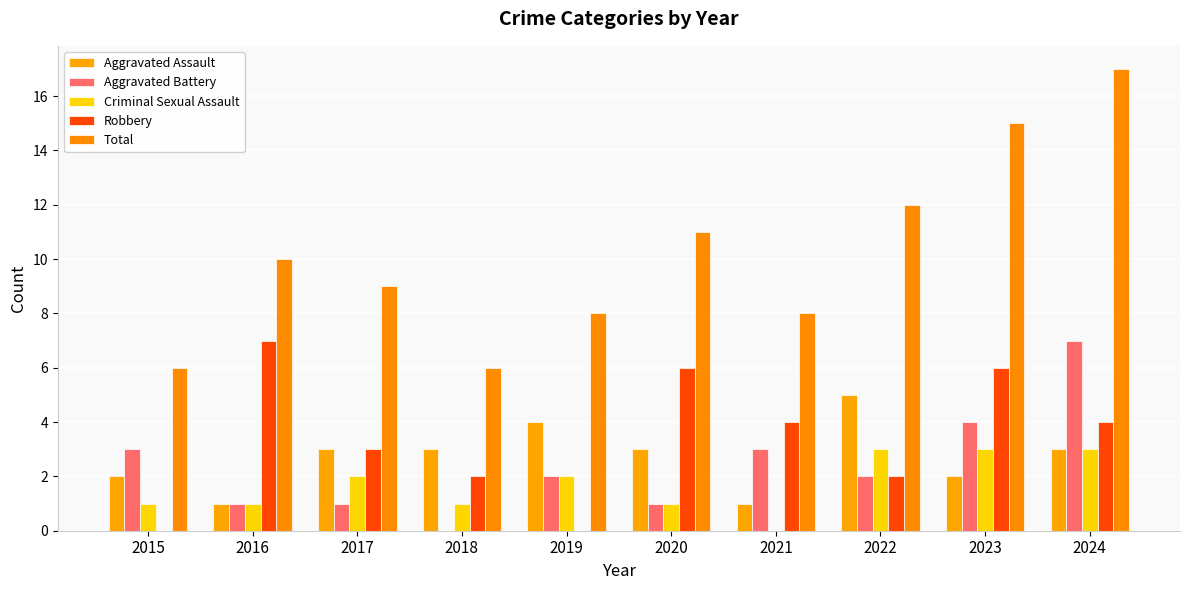

At which category does the chart reach its minimum across all series?

2018